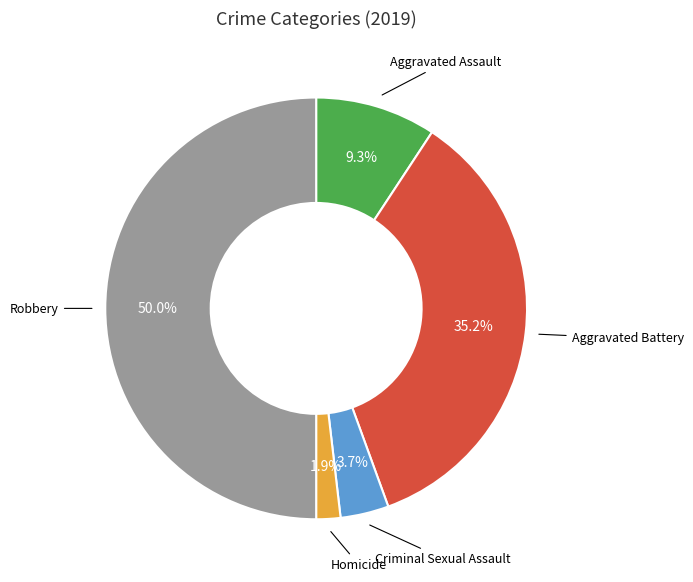

How many slices are in this pie chart?

5